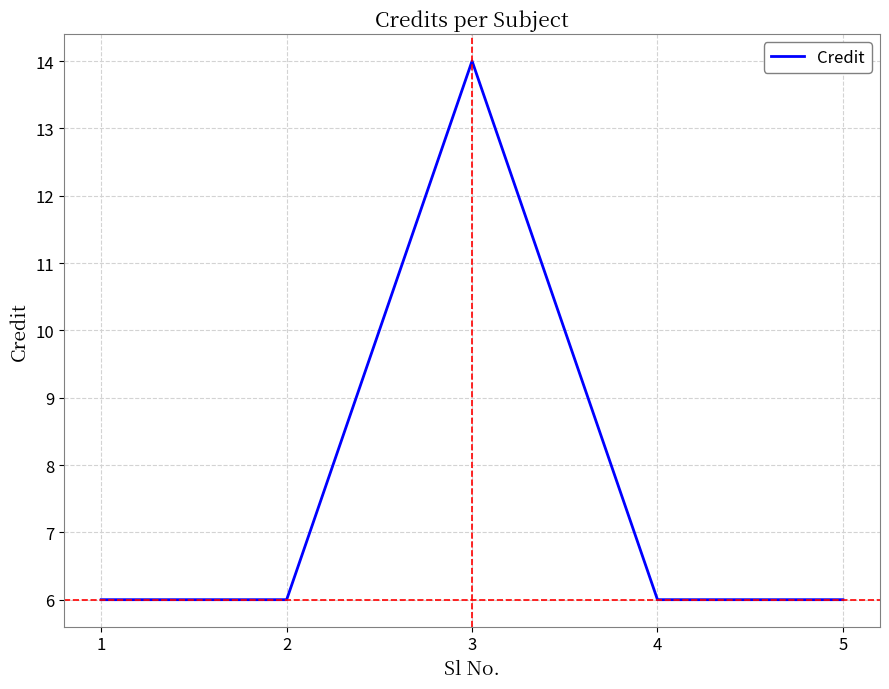

The chart shows a value of 20 at 3. True or false?

False